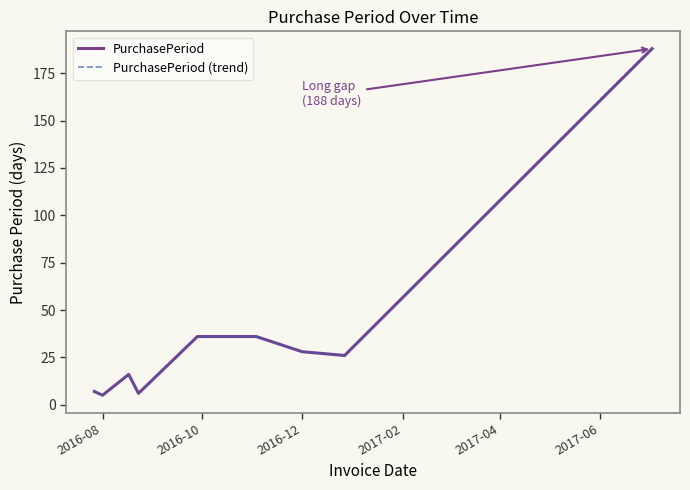

Is this an area chart (filled region under the line)?

No